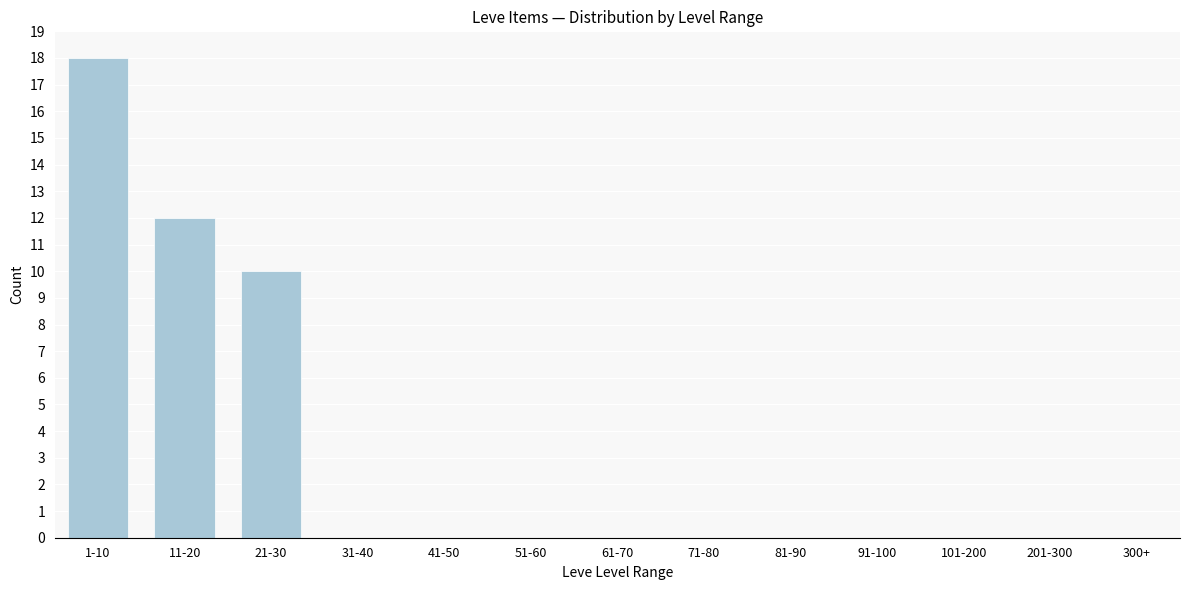

Reading right to left, list all the values displayed in this chart.

300+=0	201-300=0	101-200=0	91-100=0	81-90=0	71-80=0	61-70=0	51-60=0	41-50=0	31-40=0	21-30=10	11-20=12	1-10=18